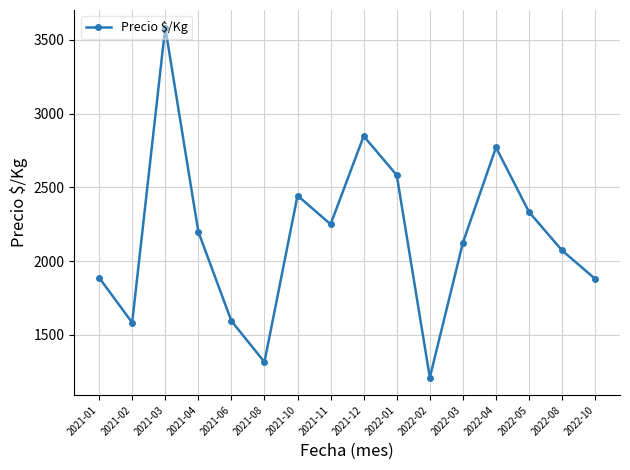

Is it true that the value at 2022-10 is 1879.9?

True